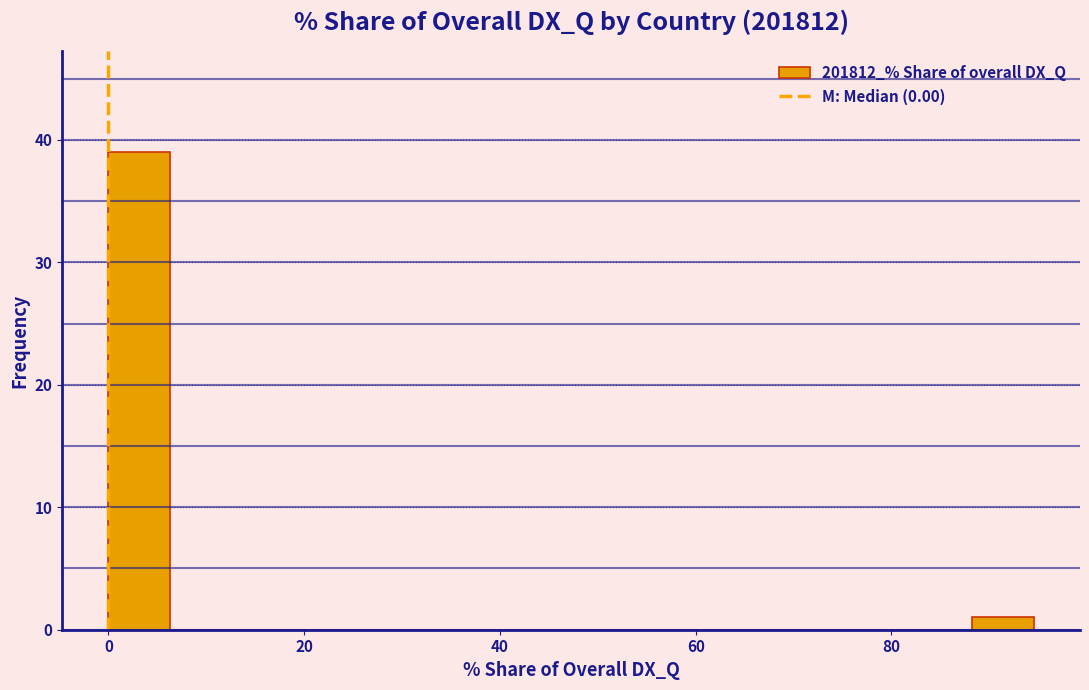

Around what value on the x-axis is the tallest bar? Give the approximate position of its centre, as read against the axis.

4